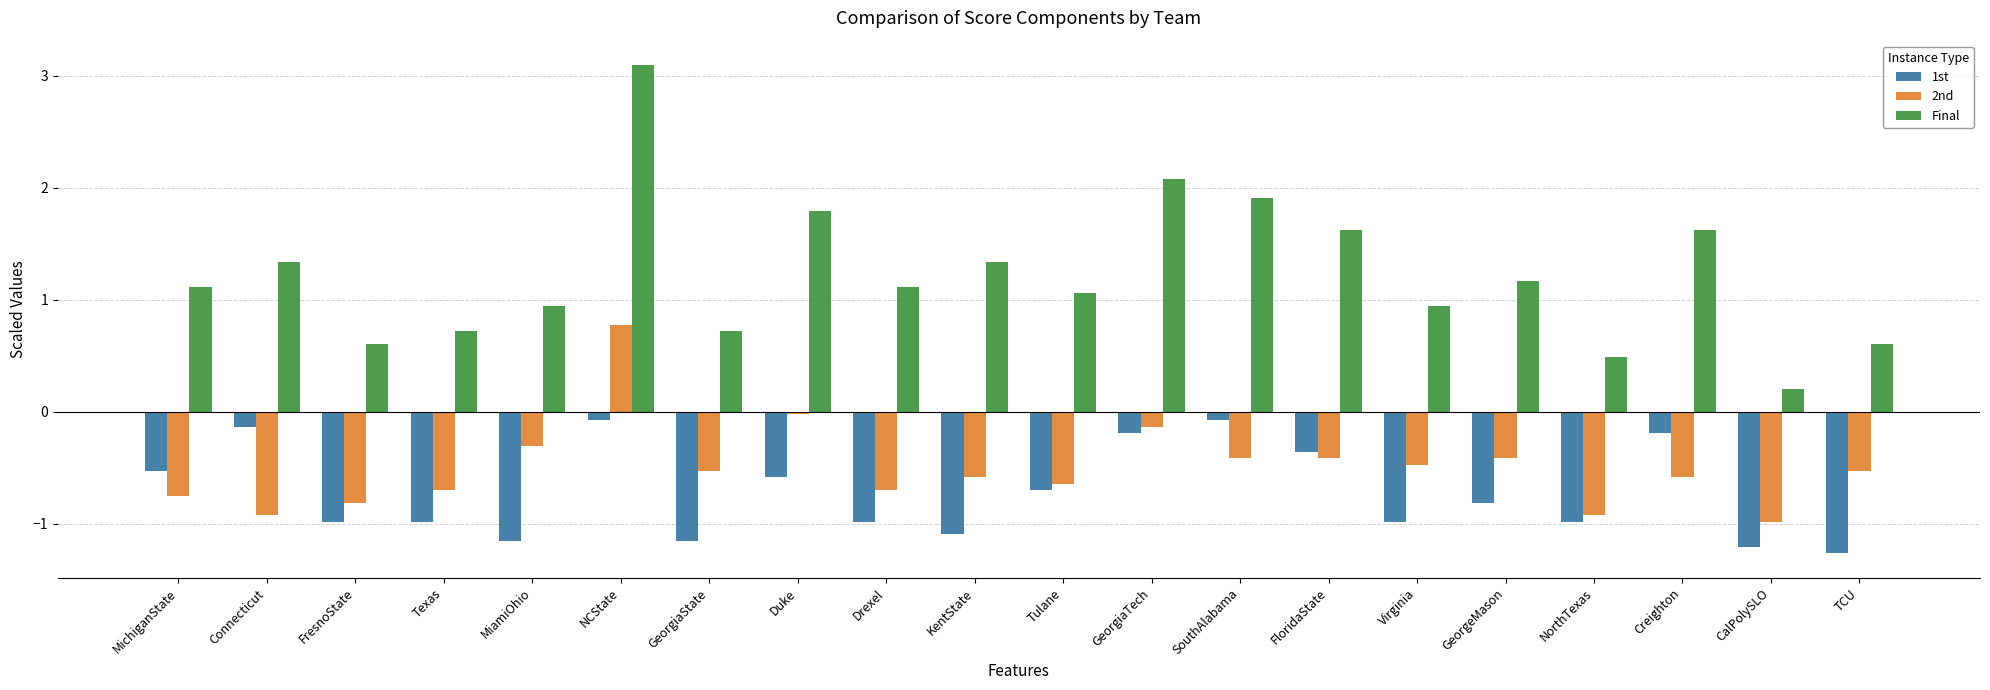

Which series has the widest spread of values?

Final